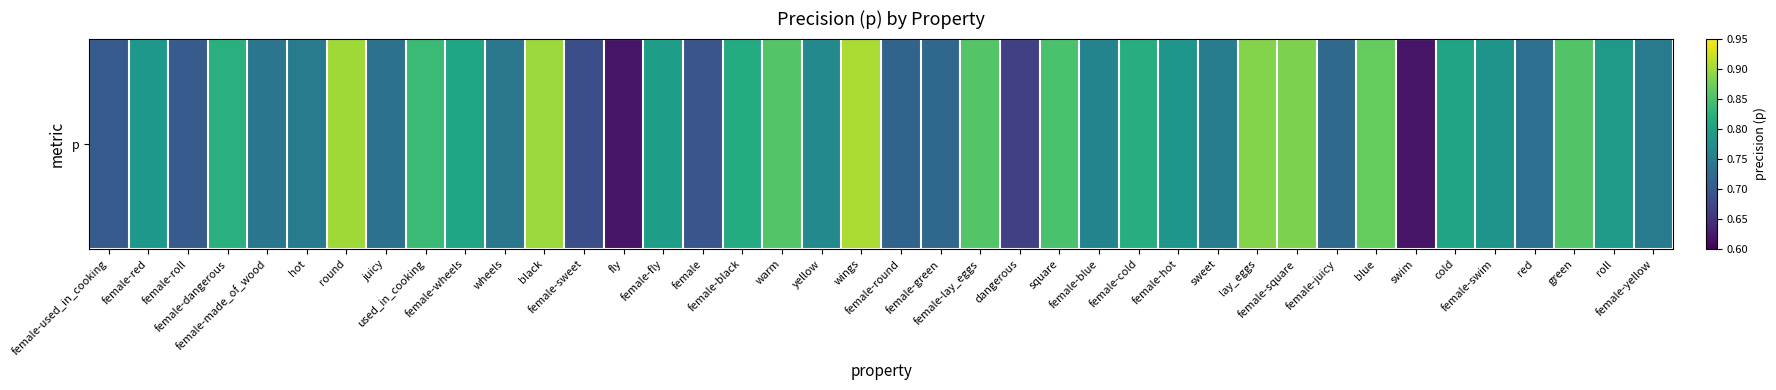

What is the sum of the values at female-blue and wheels?

1.5